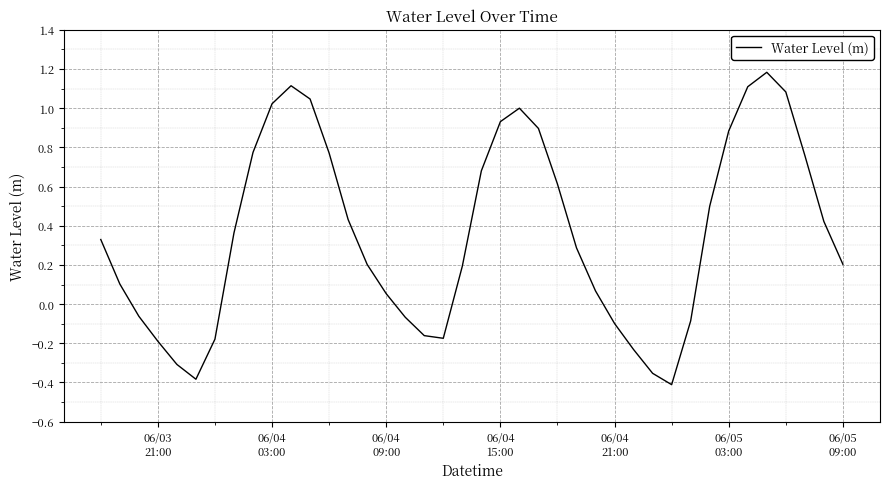

What is the greatest value displayed?

1.2